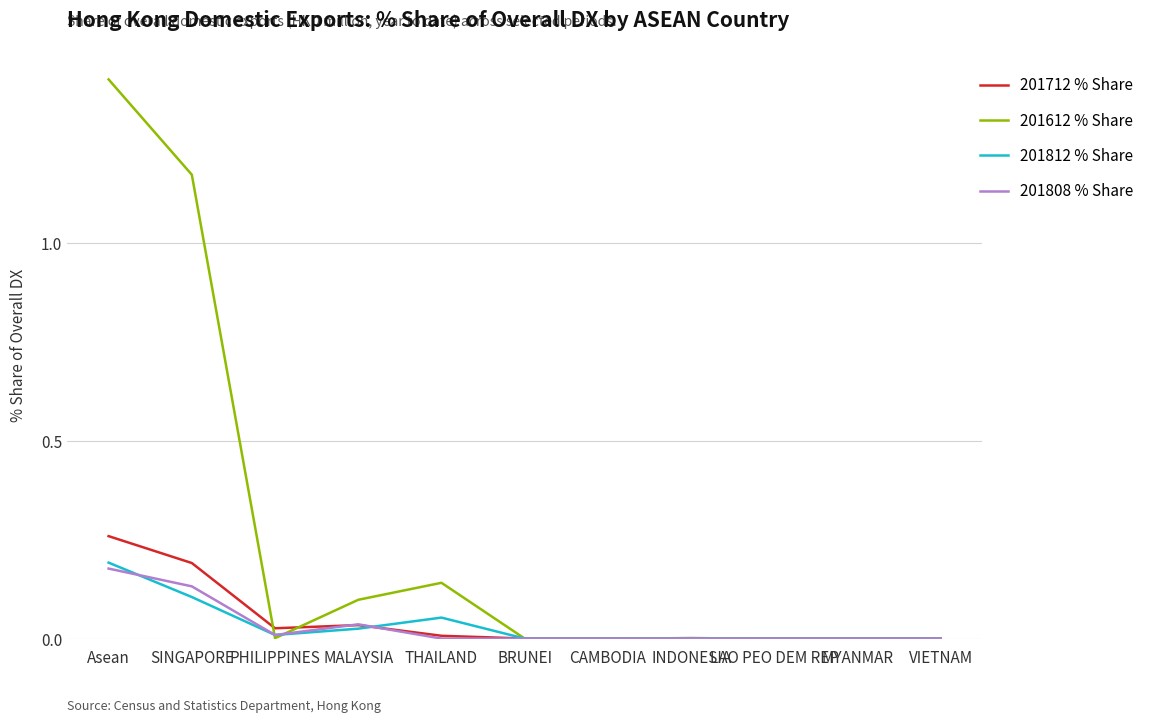

What are all the series names shown in the legend?

201712 % Share, 201612 % Share, 201812 % Share, 201808 % Share